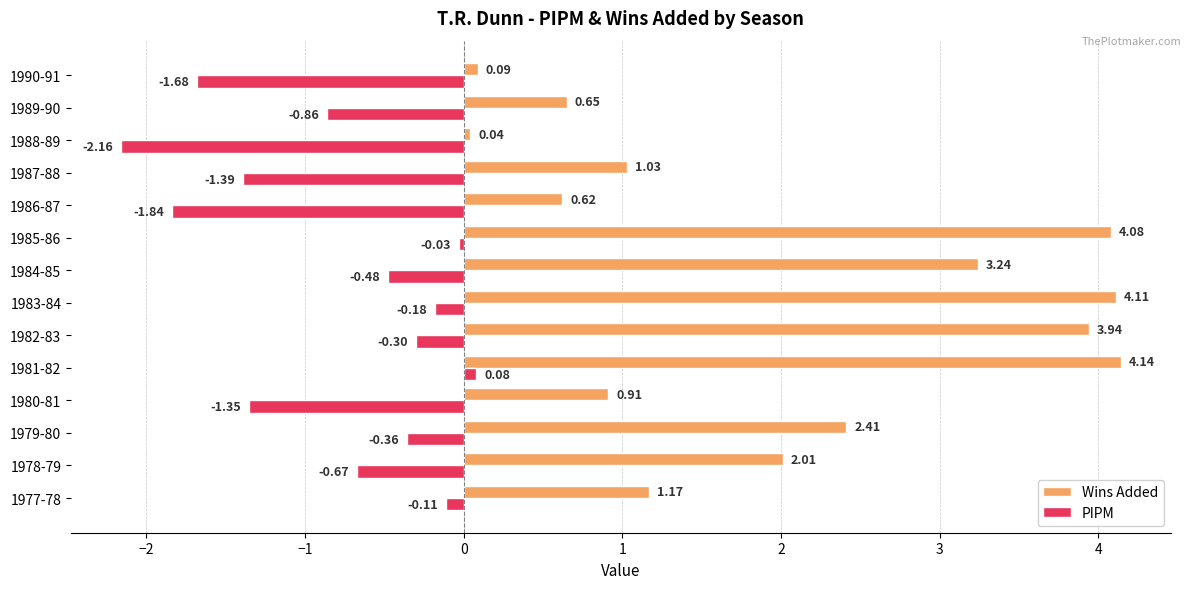

What are all the series names shown in the legend?

Wins Added, PIPM